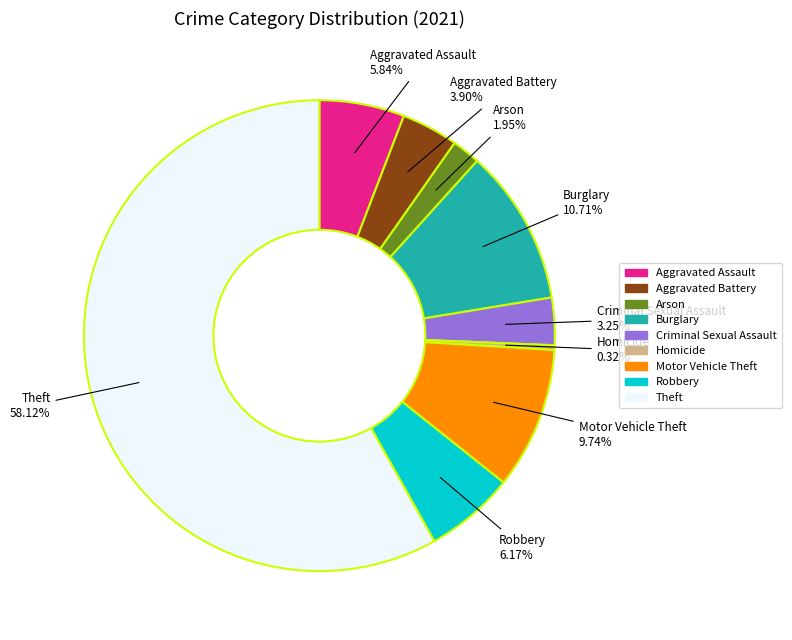

Which has a higher value, Motor Vehicle Theft or Theft?

Theft